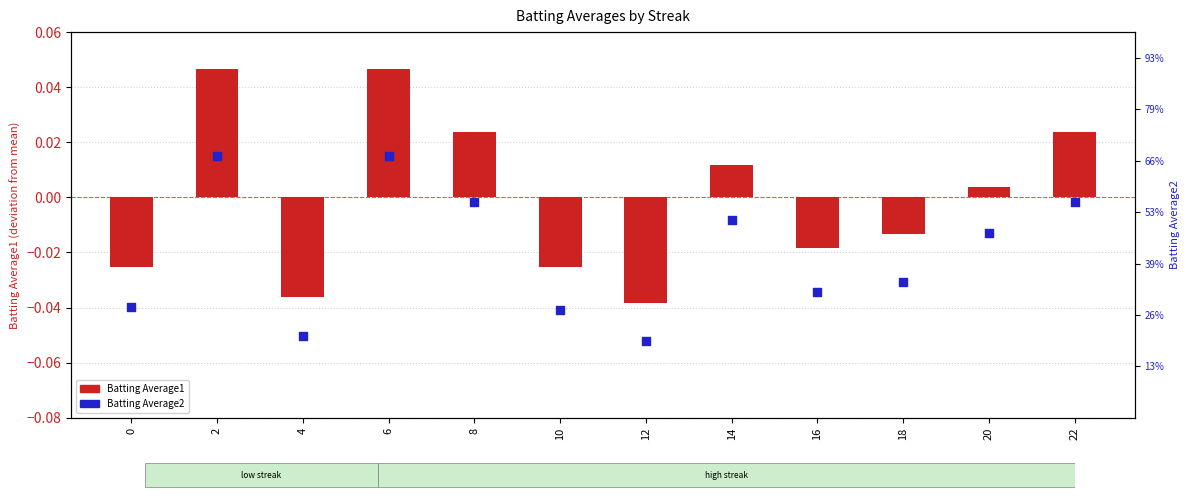

At which category is the sum across all series the highest?

2